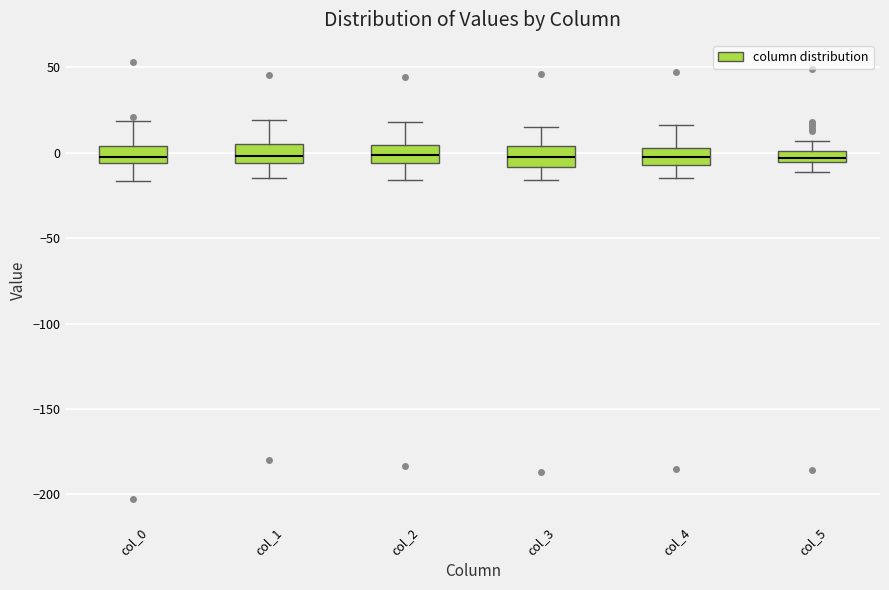

Where is the upper edge of the box for col_3 on the y-axis? The values are not printed on the chart, so give them approximately, as read against the axis.

5